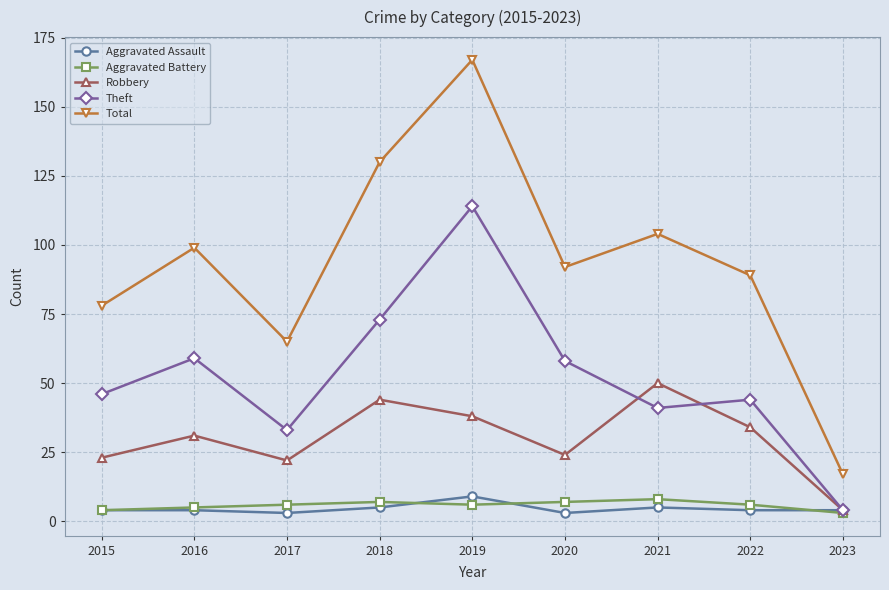

Is it true that Robbery equals 22 at 2017?

True